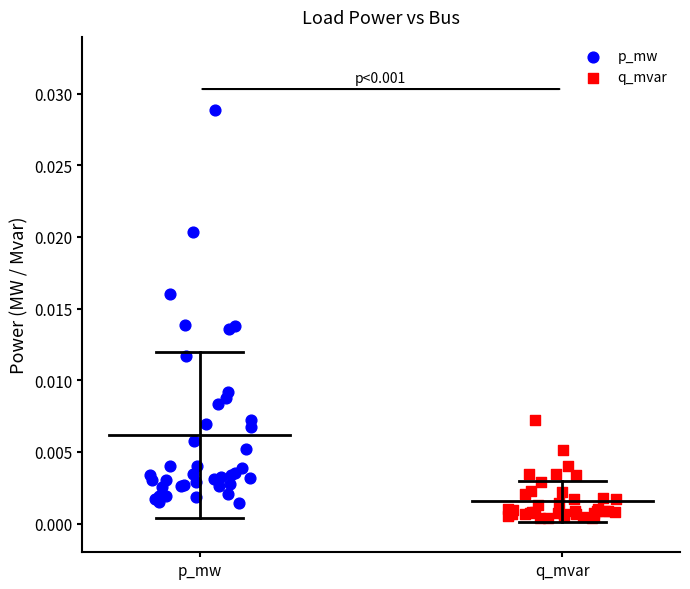

Which series reaches the maximum Y coordinate?

p_mw